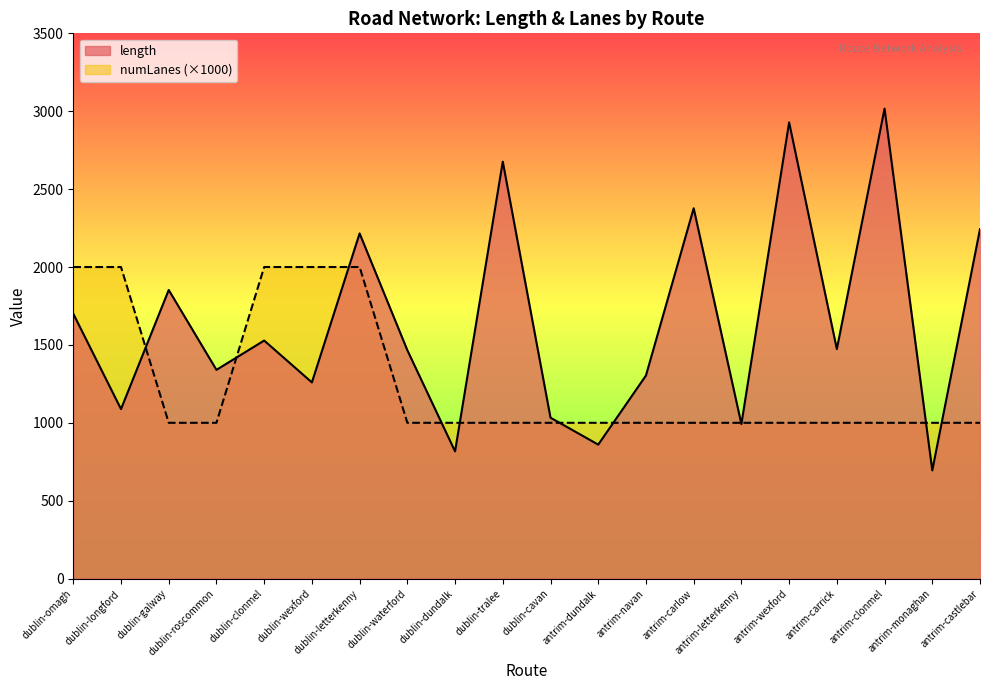

Rank the series by their maximum value, from highest to lowest.

length, numLanes